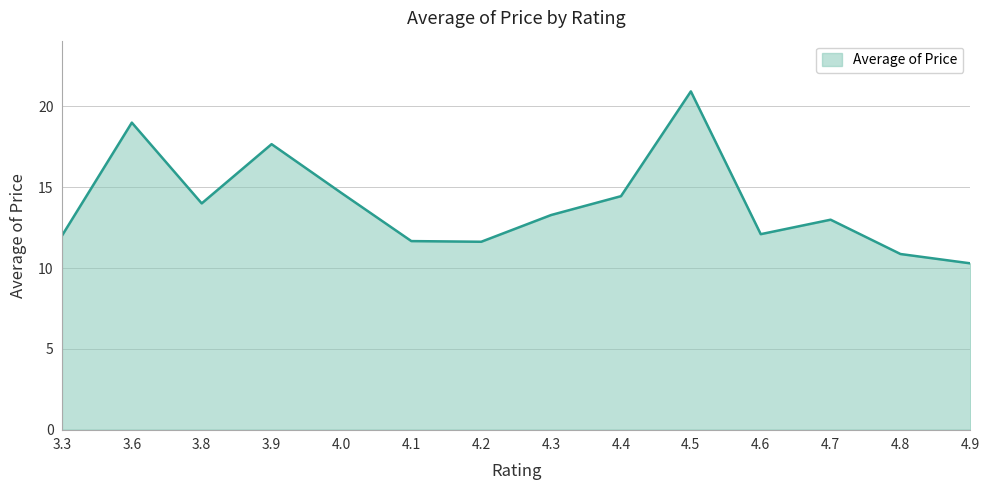

True or false: the data shows 20.9 at 4.5.

True